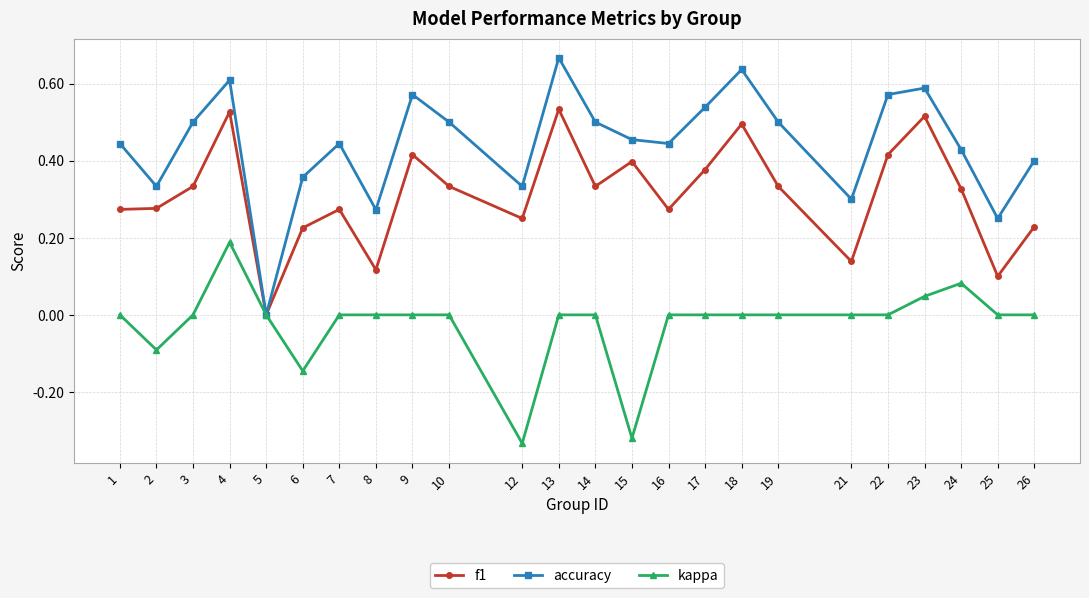

Which series has the largest total across all categories?

accuracy